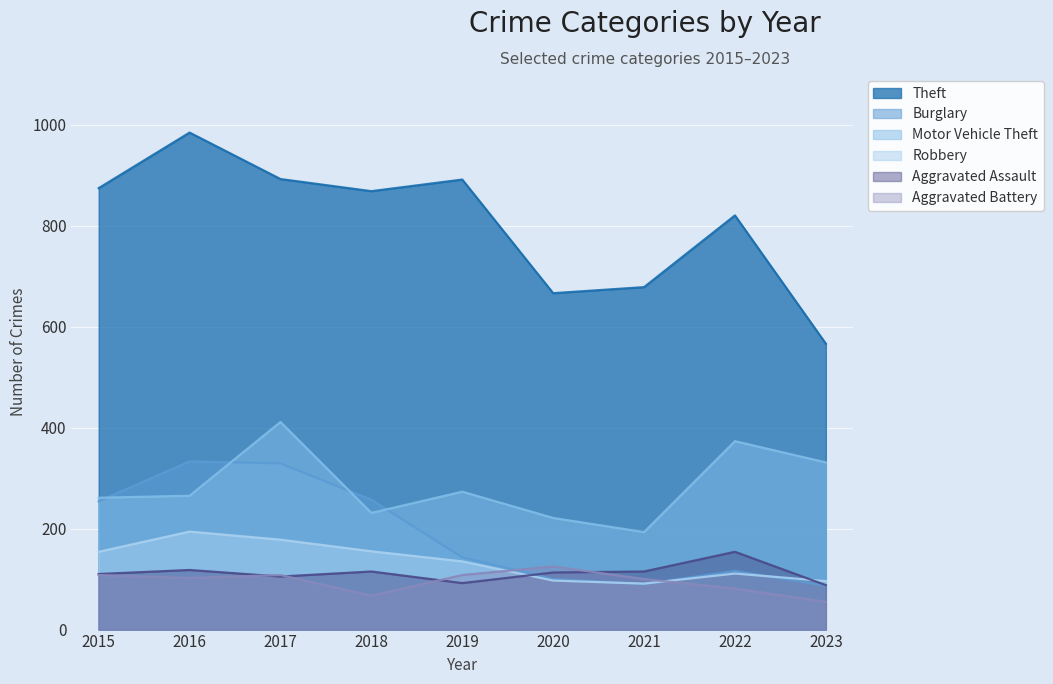

Reading right to left, list all the values displayed in this chart.

Theft: 2023=566	2022=820	2021=678	2020=666	2019=891	2018=868	2017=892	2016=984	2015=874
Burglary: 2023=87	2022=116	2021=90	2020=100	2019=143	2018=257	2017=329	2016=333	2015=254
Motor Vehicle Theft: 2023=331	2022=373	2021=193	2020=221	2019=273	2018=231	2017=411	2016=265	2015=261
Robbery: 2023=96	2022=111	2021=91	2020=97	2019=135	2018=155	2017=178	2016=194	2015=154
Aggravated Assault: 2023=88	2022=154	2021=115	2020=113	2019=92	2018=115	2017=105	2016=118	2015=110
Aggravated Battery: 2023=55	2022=81	2021=100	2020=125	2019=108	2018=67	2017=108	2016=102	2015=108